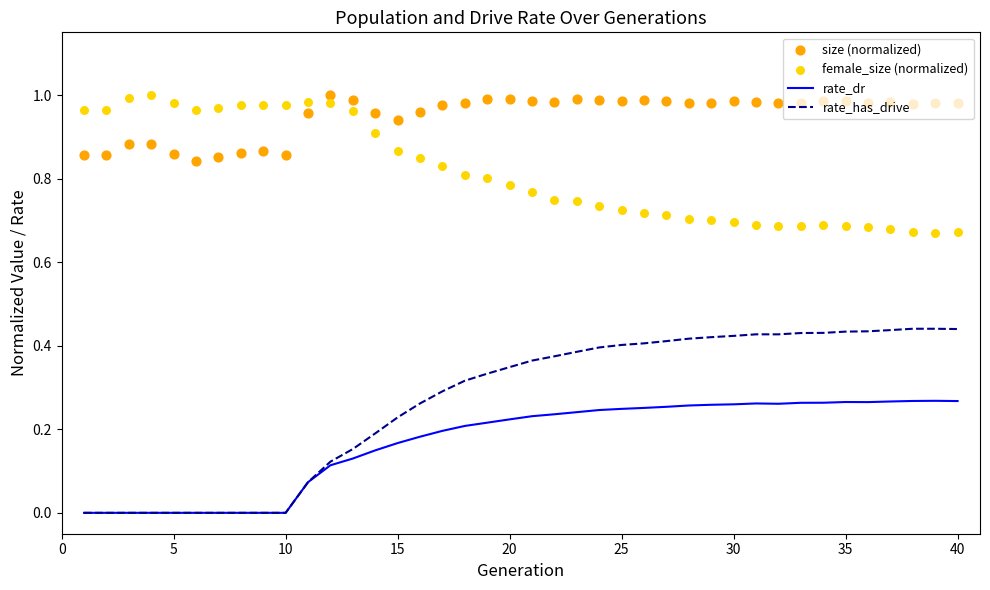

At how many categories does at least one series exceed 0?

40